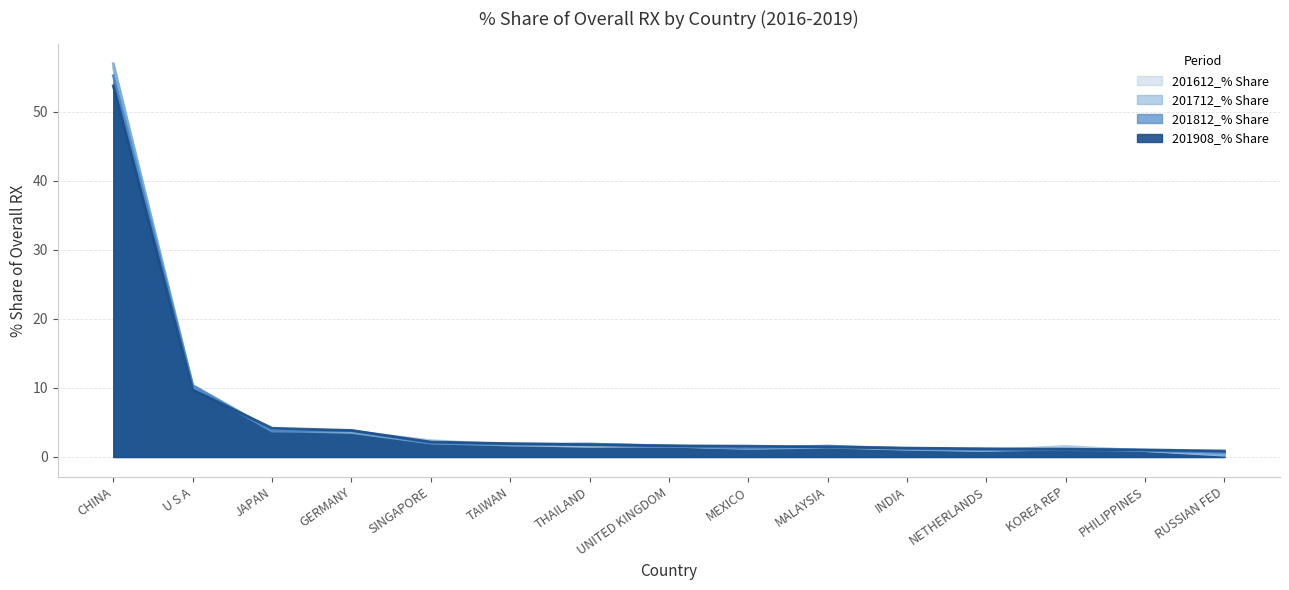

How many lines are shown in the chart?

4